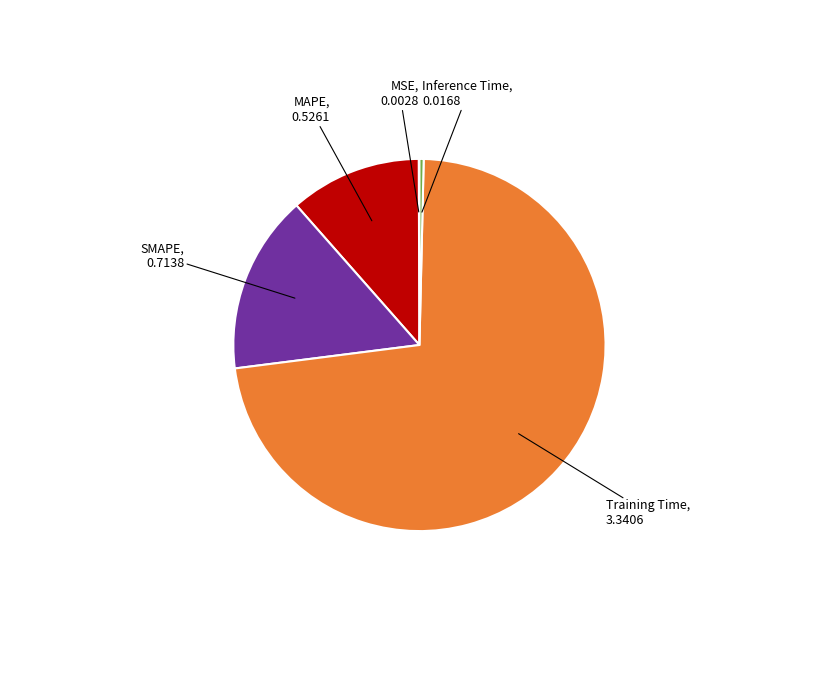

Is there a majority slice in this chart?

Yes